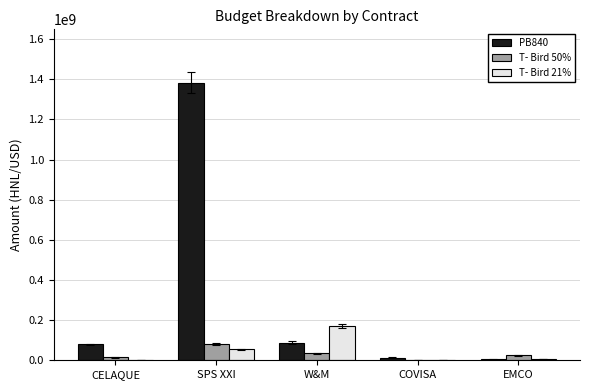

How many series are shown in this chart?

3